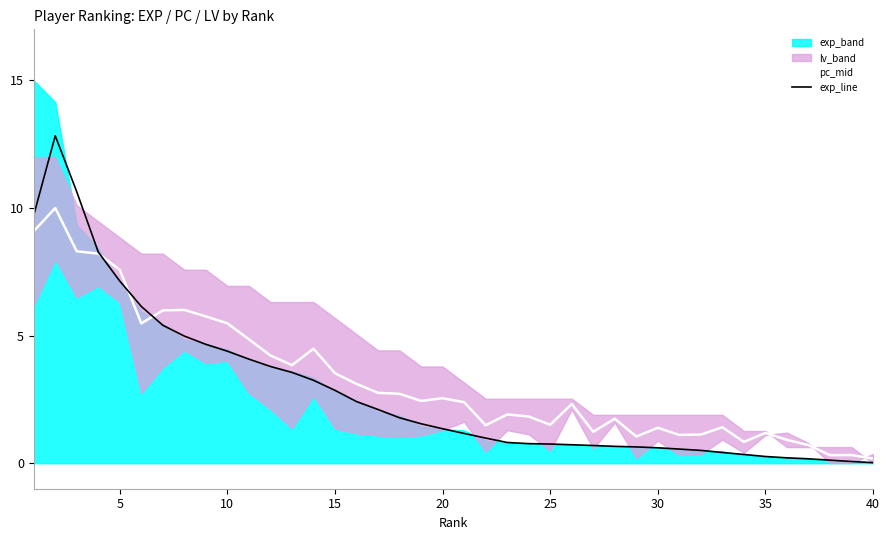

What is the difference between the maximum and minimum values in the pc_mid series?

9.8